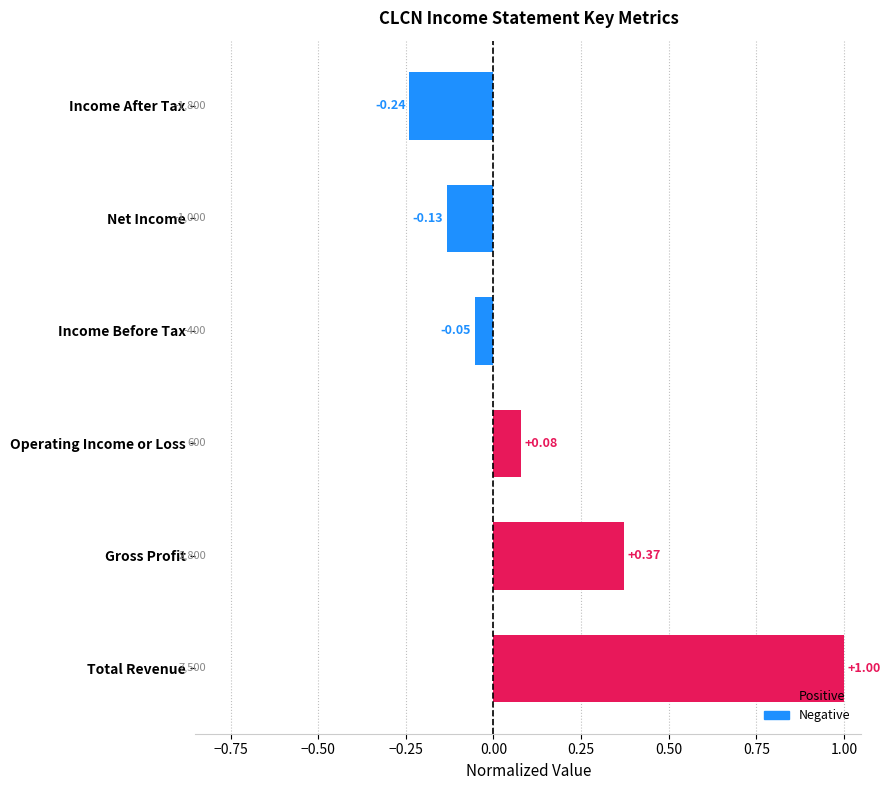

At which category does the chart reach its peak across all series?

Total Revenue